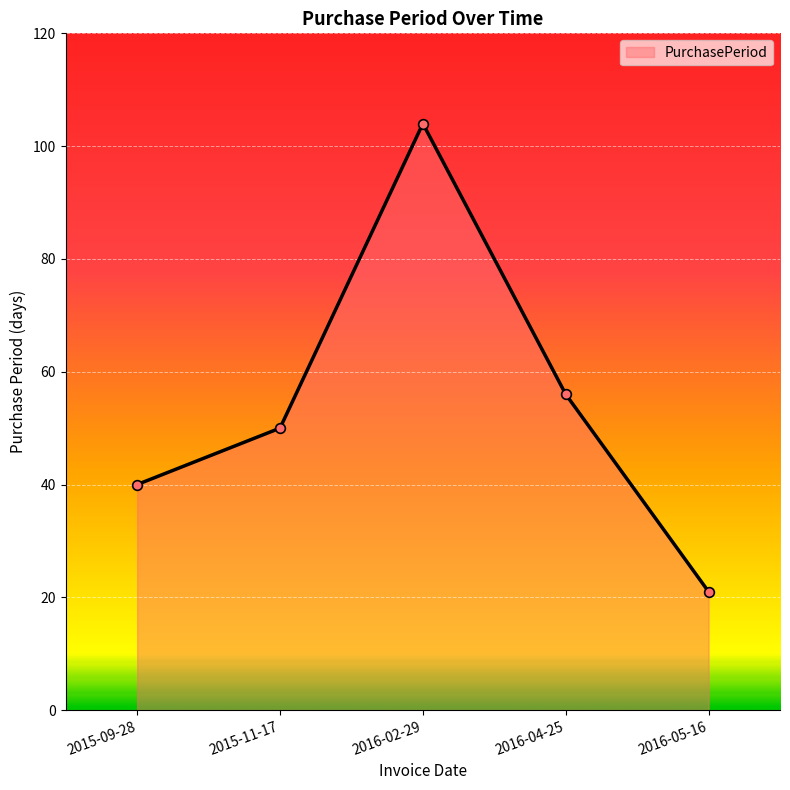

List the labels in order of value, smallest first.

2016-05-16, 2015-09-28, 2015-11-17, 2016-04-25, 2016-02-29